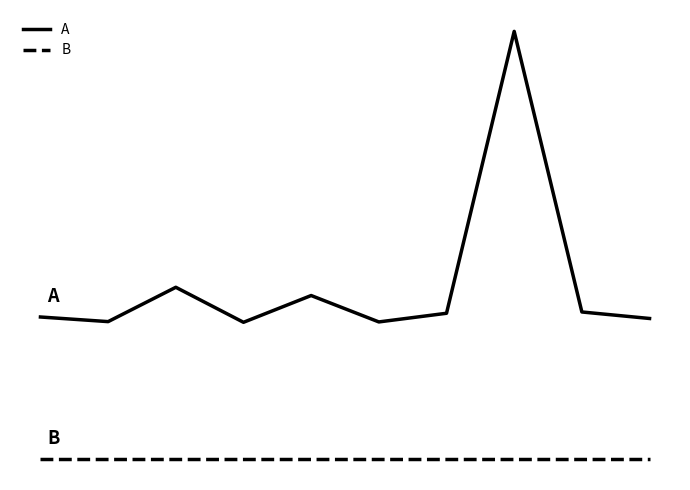

What is the greatest value displayed?

0.9